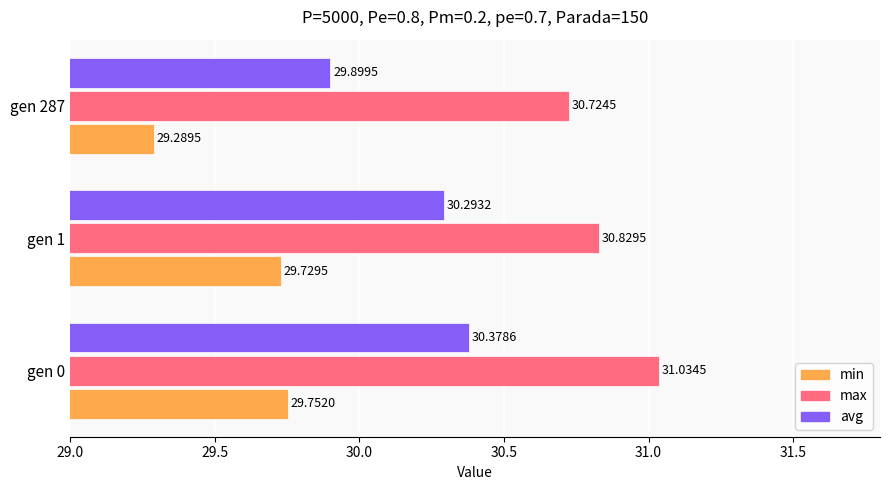

Which series has the largest range (max minus min)?

avg